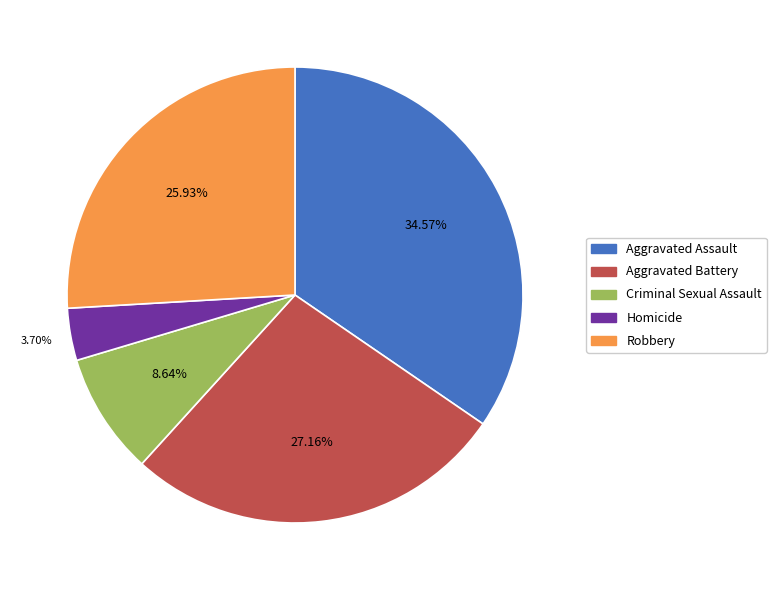

The Aggravated Assault slice represents 29% of the pie. True or false?

False